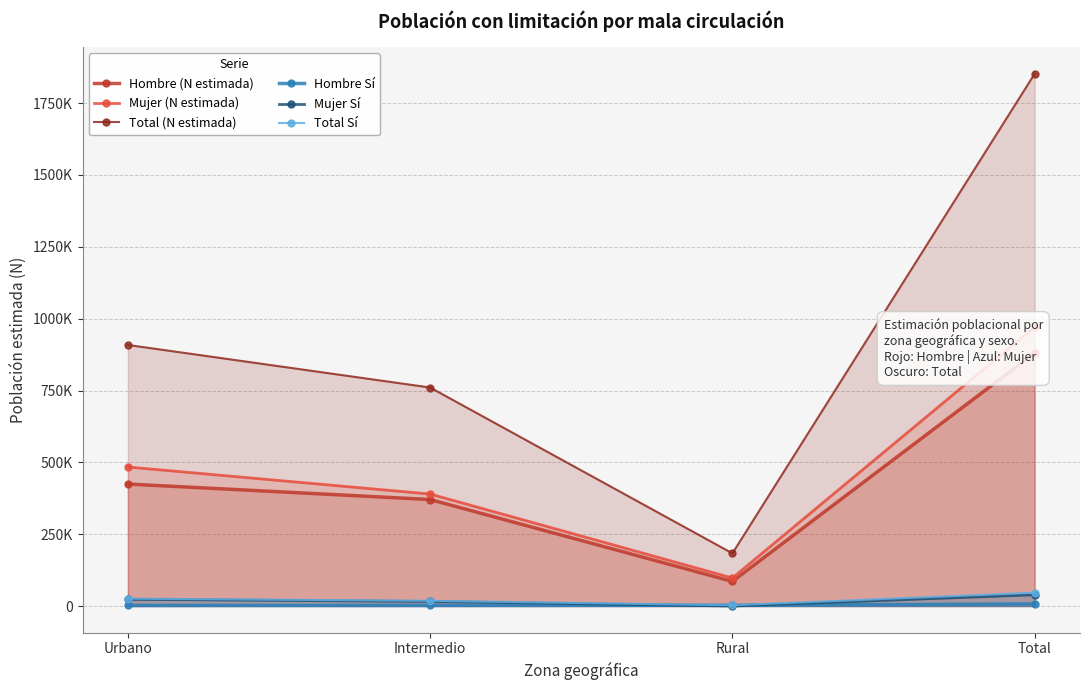

Does the chart have visible grid lines?

Yes